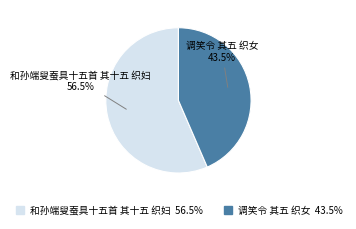

To the nearest percent, what is the difference between the 调笑令 其五 织女 and 和孙端叟蚕具十五首 其十五 织妇 slice percentages?

13%